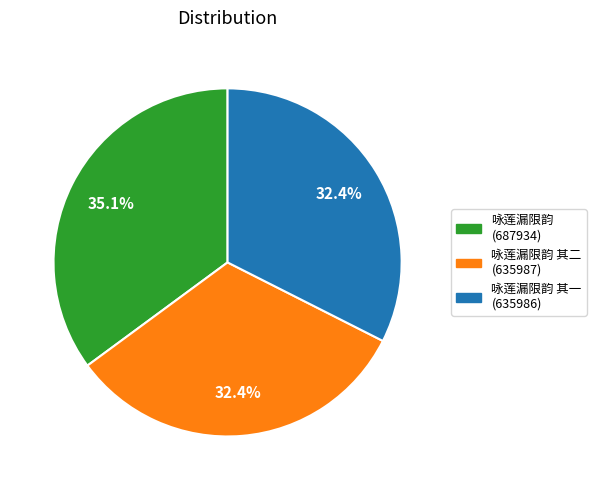

Which has a higher value, 咏莲漏限韵 (687934) or 咏莲漏限韵 其一 (635986)?

咏莲漏限韵 (687934)